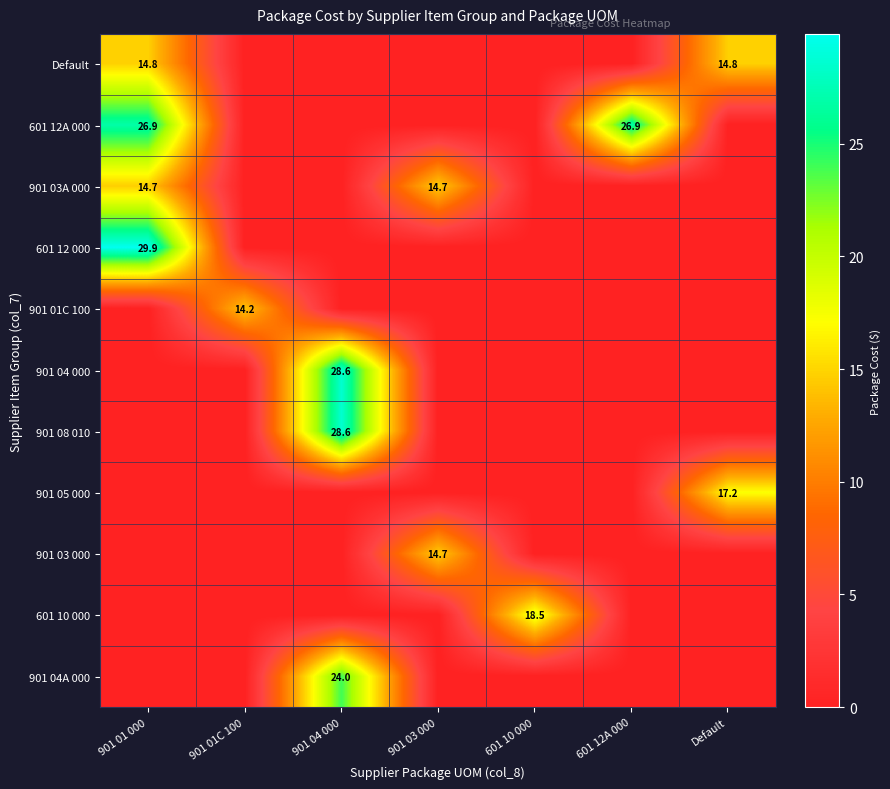

How many categories are shown in the chart?

7